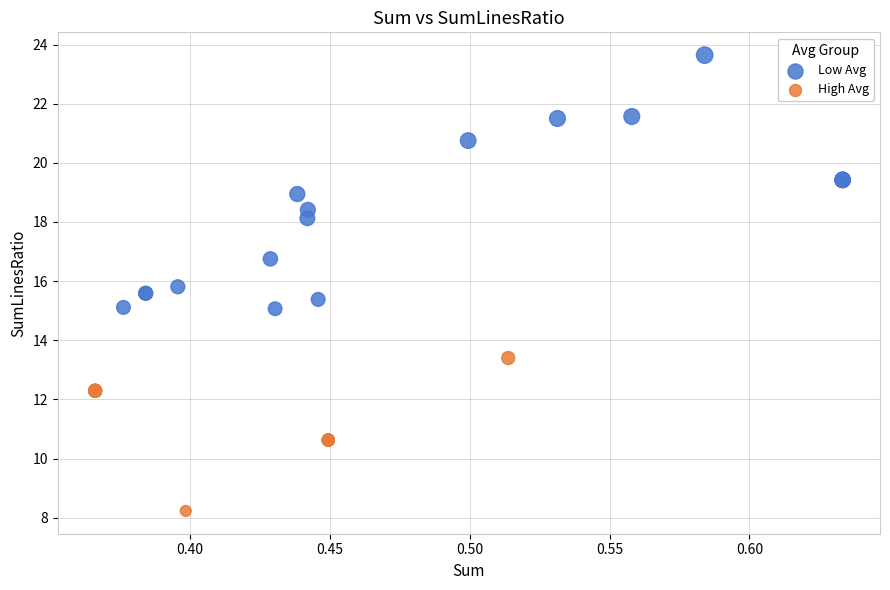

Which series contains the lowest Y value?

High Avg